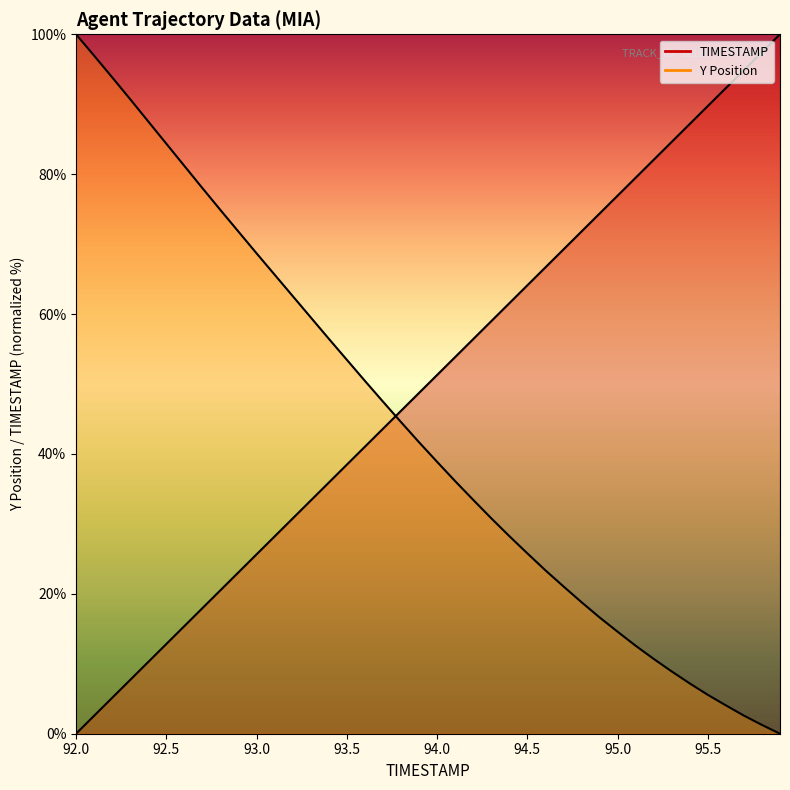

What is the greatest value displayed?

100.0